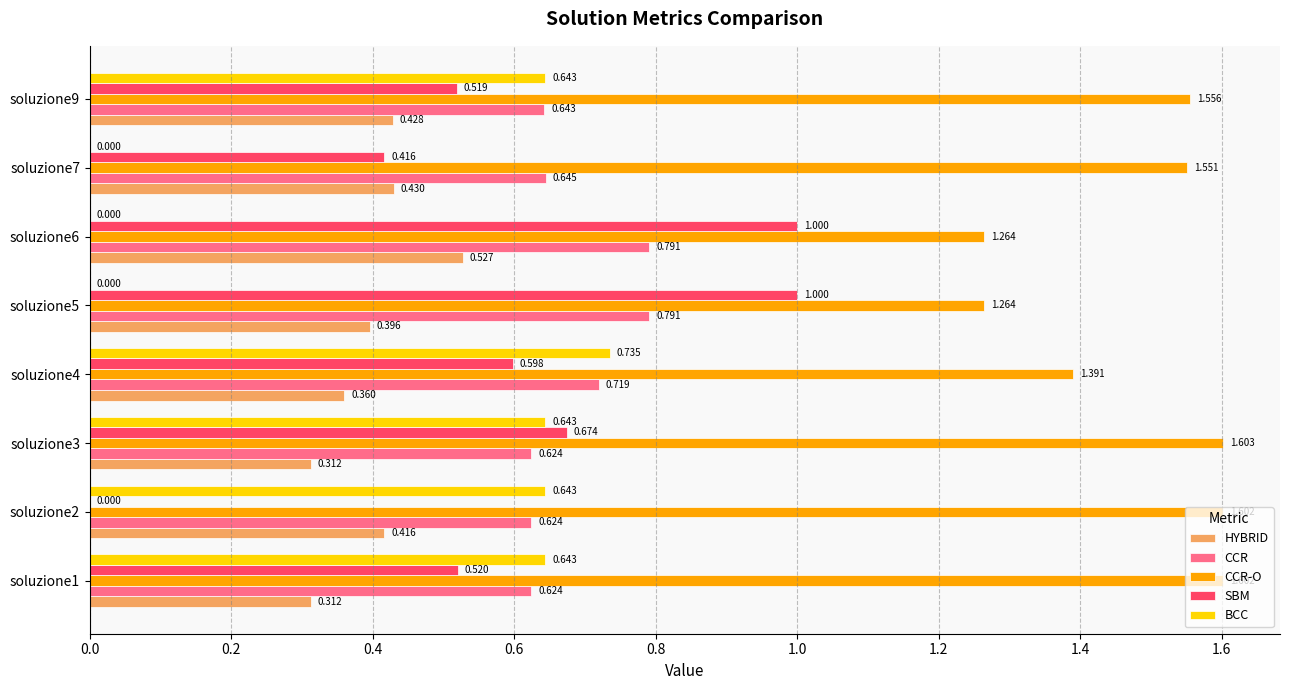

Is the value of CCR-O at soluzione6 greater than the value of BCC at soluzione2?

Yes